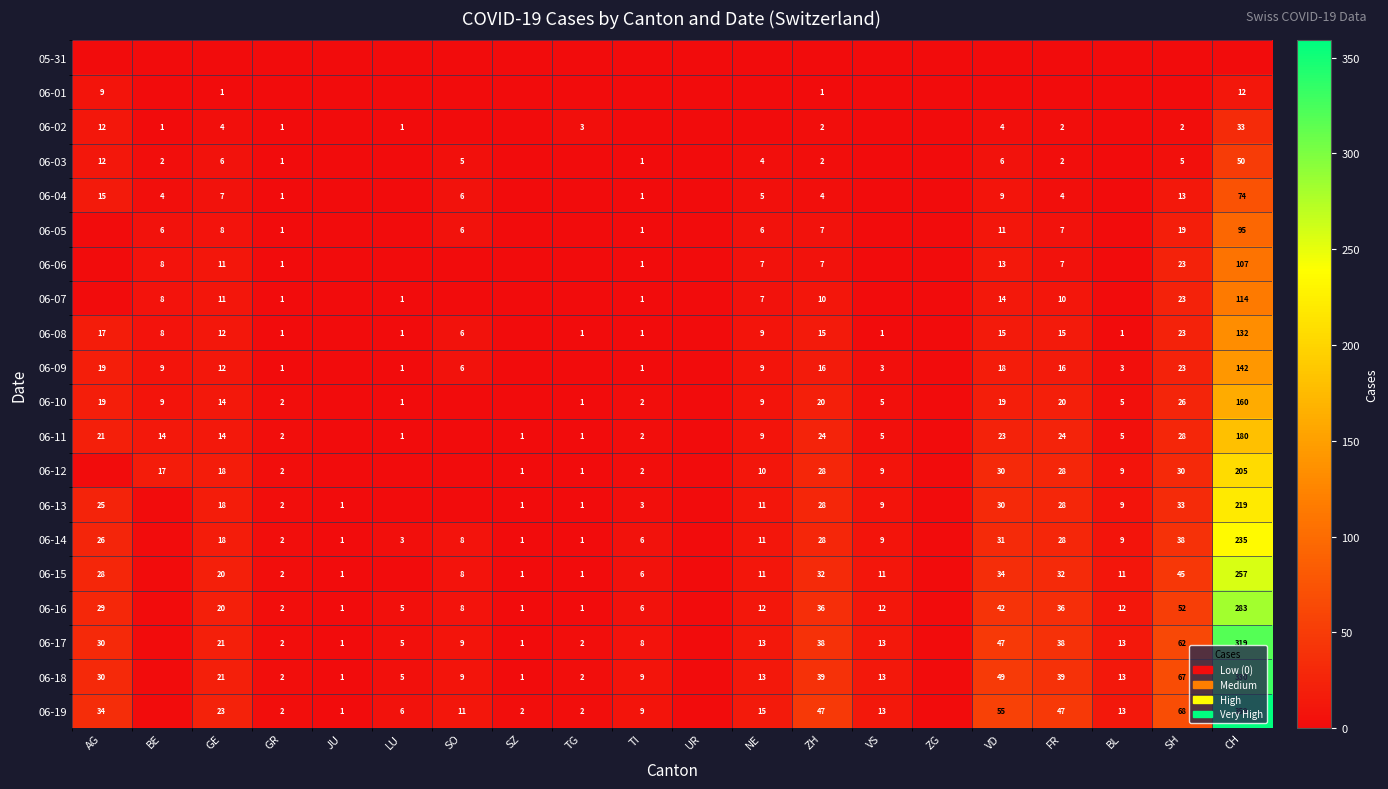

The value of 06-04 at TI is 0. True or false?

False